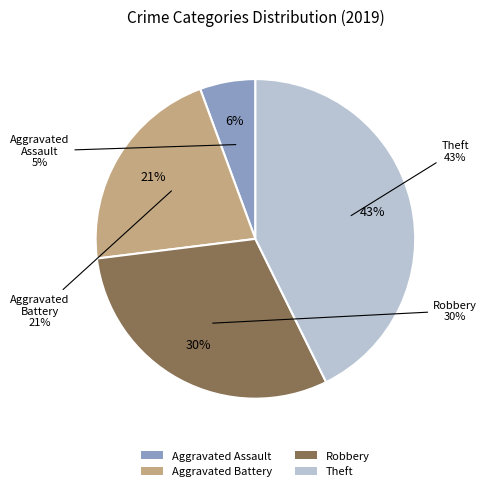

What is the largest slice in the pie chart?

Theft